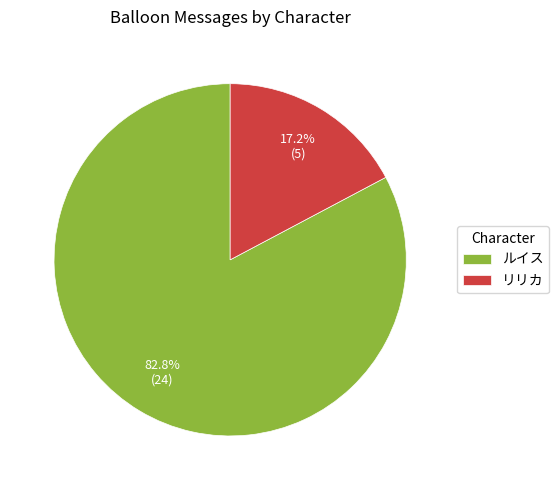

To the nearest percent, what is the average slice percentage?

50%